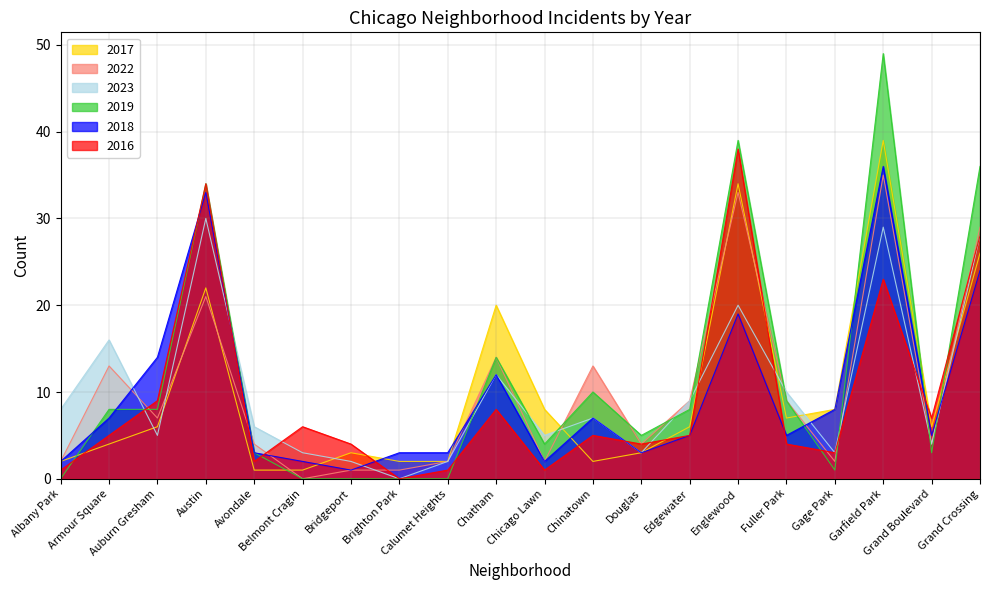

Reading left to right, what are all the values shown in this chart?

2017: Albany Park=2	Armour Square=4	Auburn Gresham=6	Austin=22	Avondale=1	Belmont Cragin=1	Bridgeport=3	Brighton Park=2	Calumet Heights=2	Chatham=20	Chicago Lawn=8	Chinatown=2	Douglas=3	Edgewater=6	Englewood=34	Fuller Park=7	Gage Park=8	Garfield Park=39	Grand Boulevard=6	Grand Crossing=26
2022: Albany Park=2	Armour Square=13	Auburn Gresham=7	Austin=21	Avondale=4	Belmont Cragin=0	Bridgeport=1	Brighton Park=1	Calumet Heights=2	Chatham=14	Chicago Lawn=2	Chinatown=13	Douglas=4	Edgewater=9	Englewood=33	Fuller Park=9	Gage Park=2	Garfield Park=35	Grand Boulevard=4	Grand Crossing=29
2023: Albany Park=8	Armour Square=16	Auburn Gresham=5	Austin=30	Avondale=6	Belmont Cragin=3	Bridgeport=2	Brighton Park=0	Calumet Heights=2	Chatham=12	Chicago Lawn=5	Chinatown=7	Douglas=3	Edgewater=9	Englewood=20	Fuller Park=10	Gage Park=3	Garfield Park=29	Grand Boulevard=4	Grand Crossing=28
2019: Albany Park=0	Armour Square=8	Auburn Gresham=8	Austin=34	Avondale=3	Belmont Cragin=0	Bridgeport=0	Brighton Park=0	Calumet Heights=0	Chatham=14	Chicago Lawn=4	Chinatown=10	Douglas=5	Edgewater=8	Englewood=39	Fuller Park=9	Gage Park=1	Garfield Park=49	Grand Boulevard=3	Grand Crossing=36
2018: Albany Park=2	Armour Square=7	Auburn Gresham=14	Austin=33	Avondale=3	Belmont Cragin=2	Bridgeport=1	Brighton Park=3	Calumet Heights=3	Chatham=12	Chicago Lawn=2	Chinatown=7	Douglas=3	Edgewater=5	Englewood=19	Fuller Park=5	Gage Park=8	Garfield Park=36	Grand Boulevard=5	Grand Crossing=24
2016: Albany Park=1	Armour Square=5	Auburn Gresham=9	Austin=34	Avondale=2	Belmont Cragin=6	Bridgeport=4	Brighton Park=0	Calumet Heights=1	Chatham=8	Chicago Lawn=1	Chinatown=5	Douglas=4	Edgewater=5	Englewood=38	Fuller Park=4	Gage Park=3	Garfield Park=23	Grand Boulevard=7	Grand Crossing=28